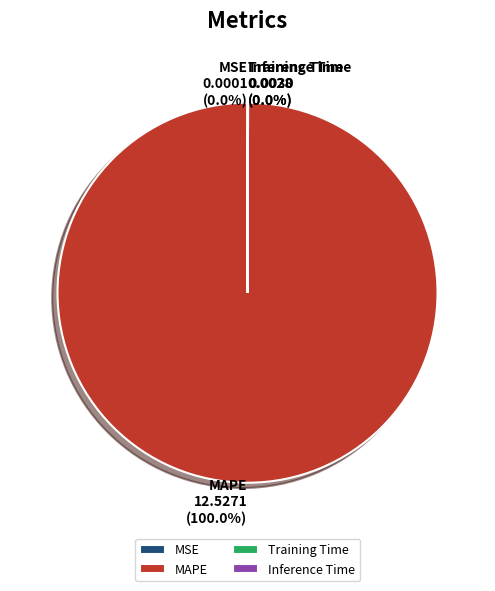

Is there any slice that represents more than half of the pie?

Yes